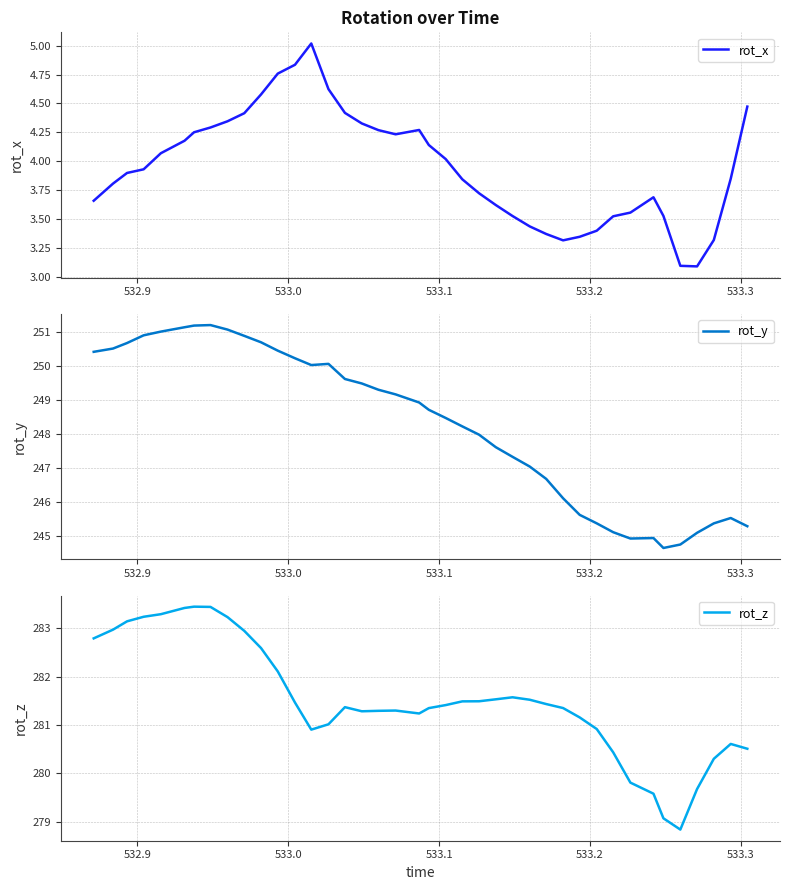

Reading left to right, list all the values displayed in this chart.

rot_x: 3.7	3.8	3.9	3.9	4.1	4.2	4.3	4.3	4.3	4.4	4.6	4.8	4.8	5.0	4.6	4.4	4.3	4.3	4.2	4.3	4.1	4.0	3.8	3.7	3.6	3.5	3.4	3.4	3.3	3.3	3.4	3.5	3.6	3.7	3.5	3.1	3.1	3.3	3.8	4.5
rot_y: 250.4	250.5	250.7	250.9	251.0	251.1	251.2	251.2	251.1	250.9	250.7	250.5	250.2	250.0	250.1	249.6	249.5	249.3	249.2	248.9	248.7	248.5	248.2	248.0	247.6	247.3	247.1	246.7	246.1	245.6	245.4	245.1	244.9	245.0	244.7	244.8	245.1	245.4	245.5	245.3
rot_z: 282.8	283.0	283.1	283.2	283.3	283.4	283.4	283.4	283.2	282.9	282.6	282.1	281.5	280.9	281.0	281.4	281.3	281.3	281.3	281.2	281.4	281.4	281.5	281.5	281.5	281.6	281.5	281.4	281.4	281.2	280.9	280.4	279.8	279.6	279.1	278.8	279.7	280.3	280.6	280.5